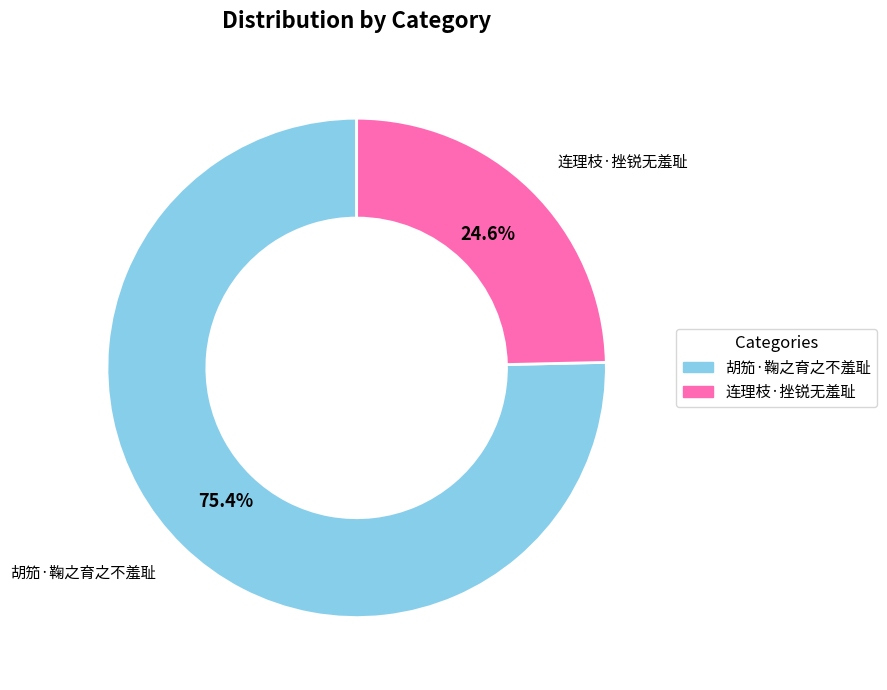

To the nearest percent, what percentage of the pie is 连理枝·挫锐无羞耻?

25%